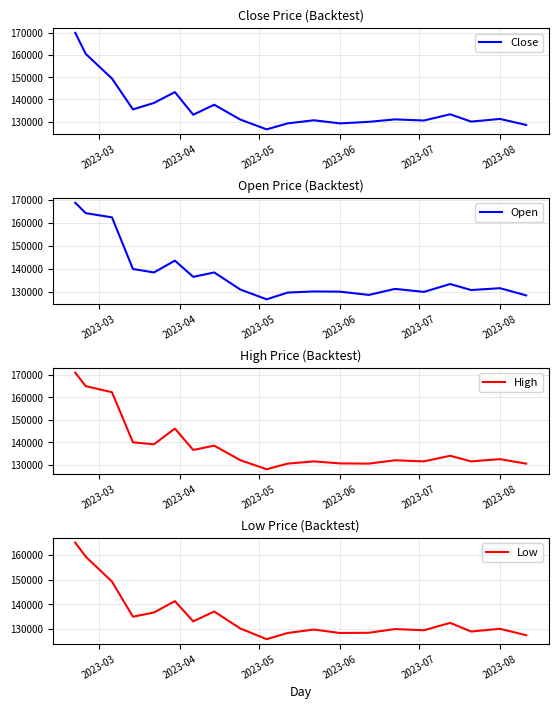

What is the lowest value of the Close series?

126500